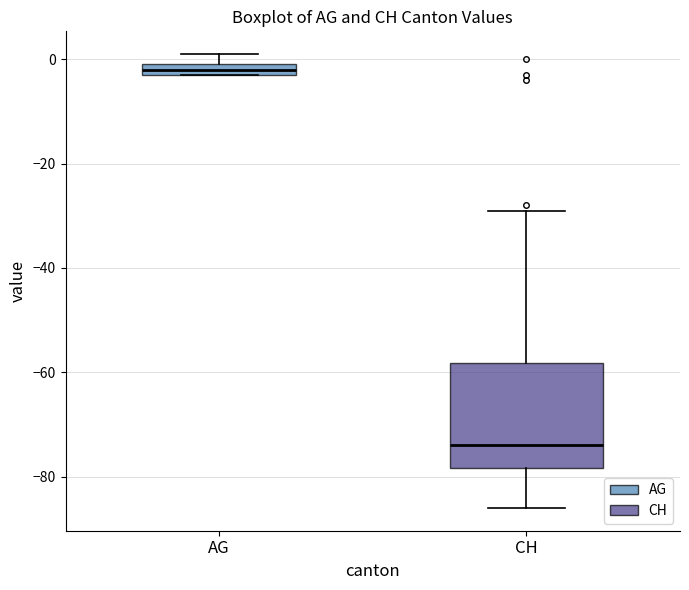

Which box's median line is the highest?

AG